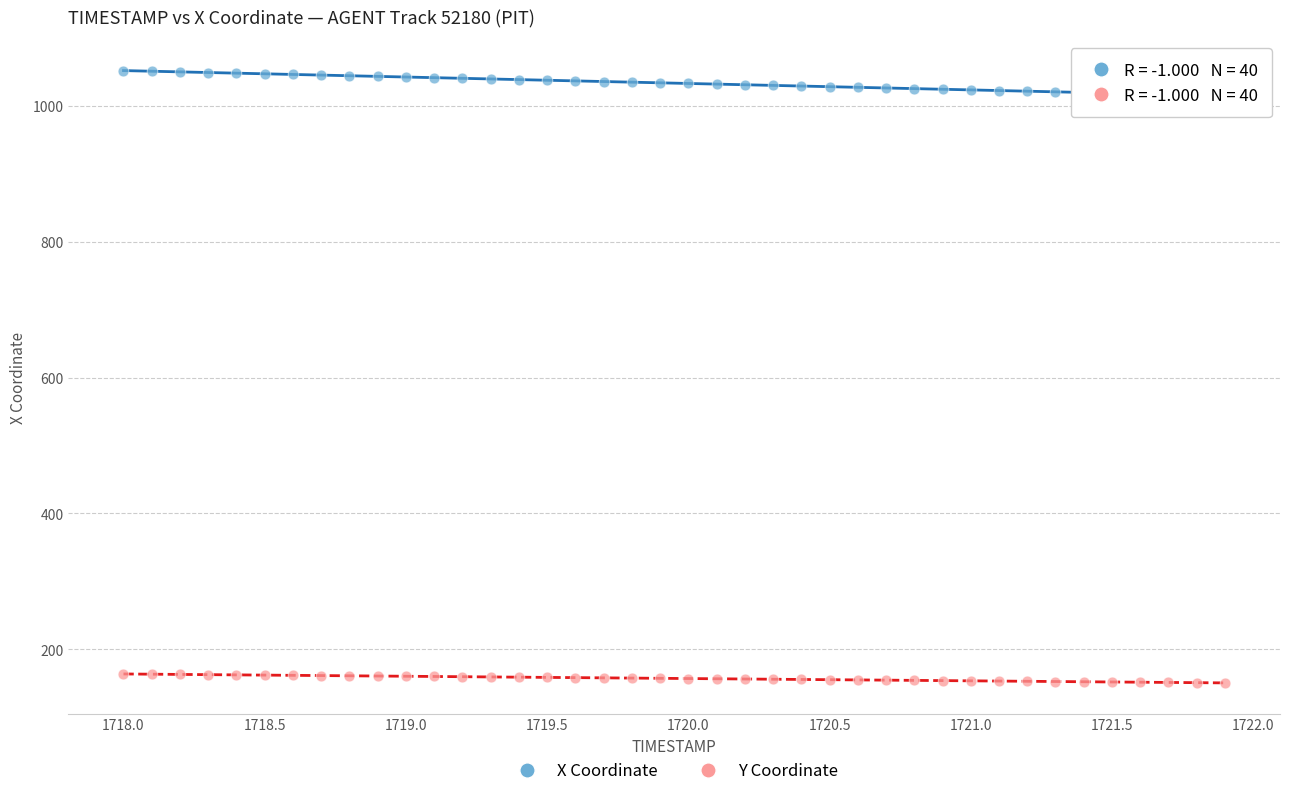

What are all the series names shown in the legend?

X Coordinate, Y Coordinate